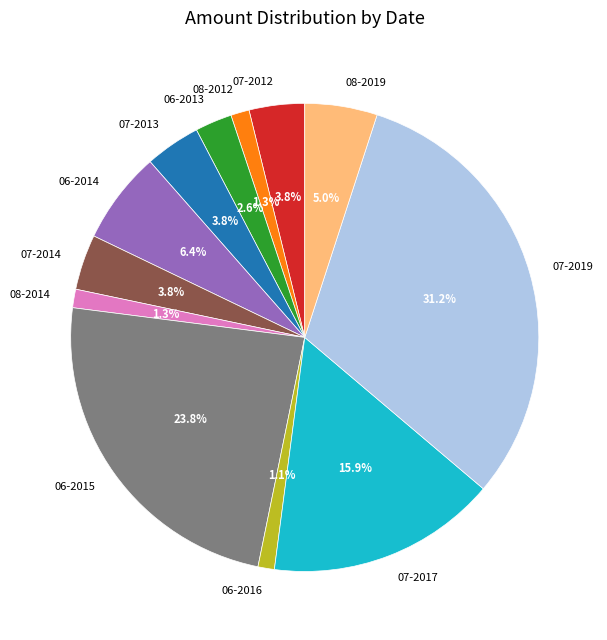

Count the number of slices in the pie.

12